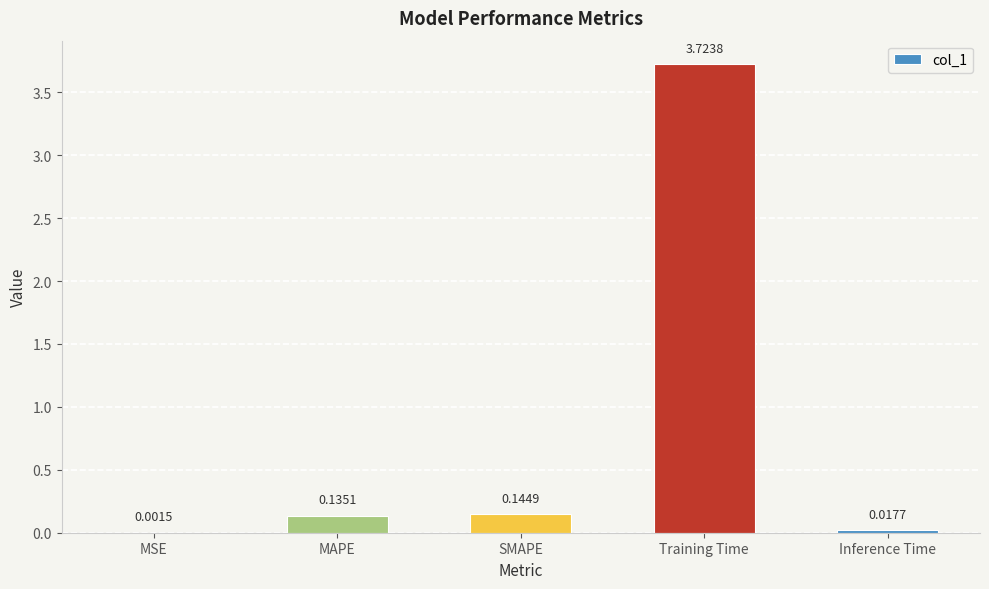

What is the sum of all values?

4.0